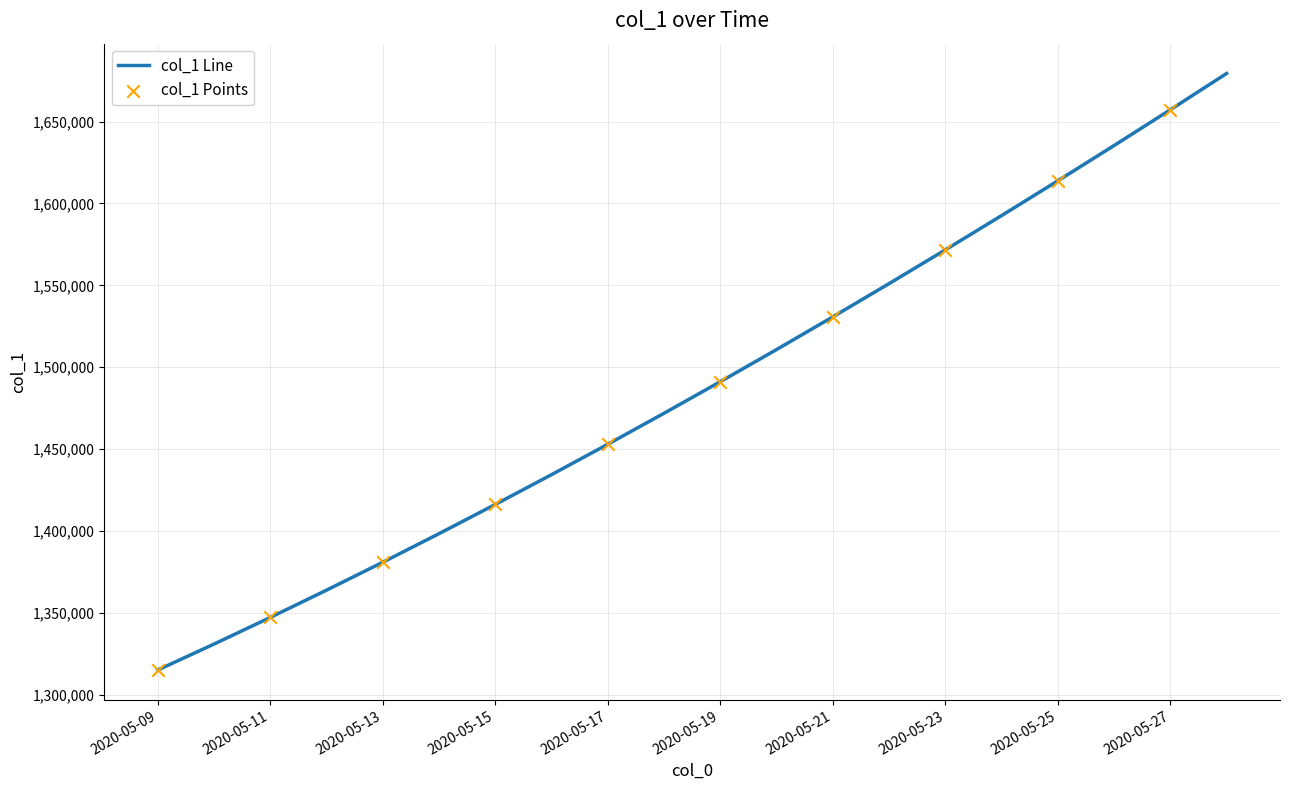

What is the difference between the maximum and minimum values?

364294.9